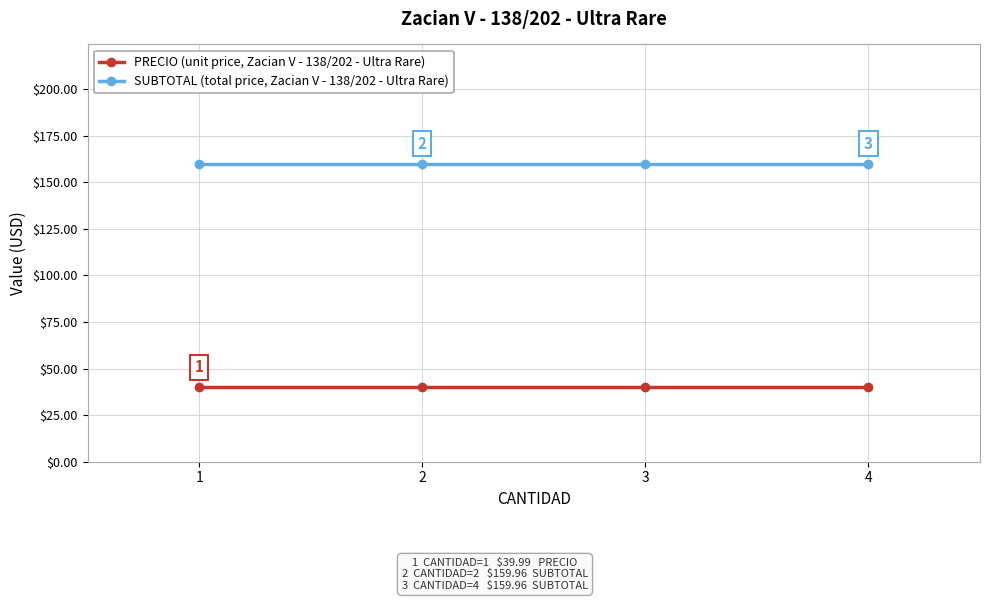

What is the total value across all series at 1?

200.0